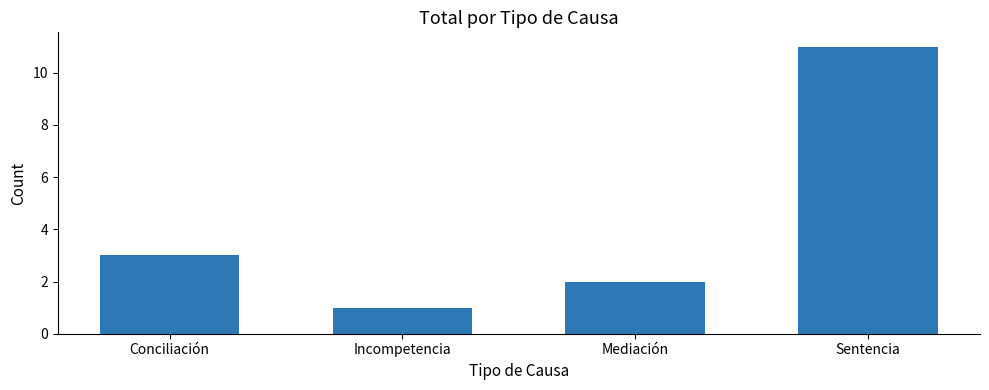

What is the label of the 3rd bar from the right?

Incompetencia